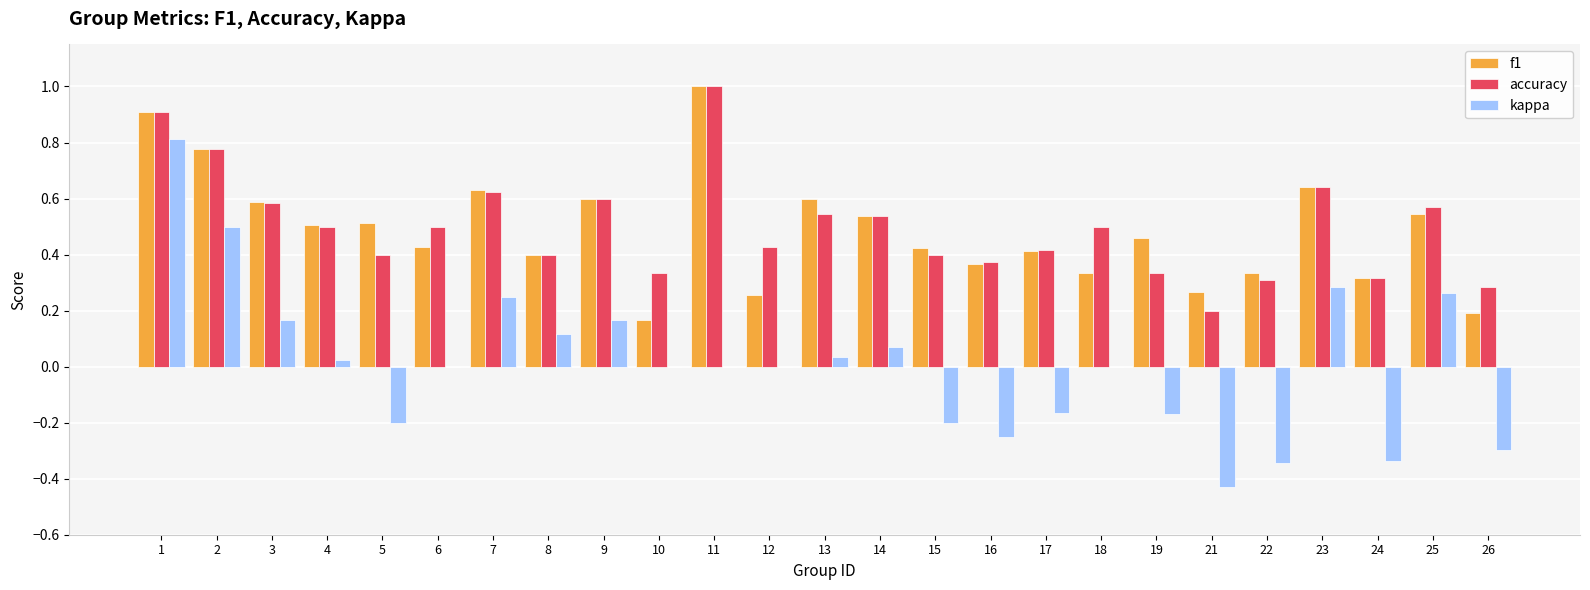

Which label corresponds to the largest value in the chart?

11